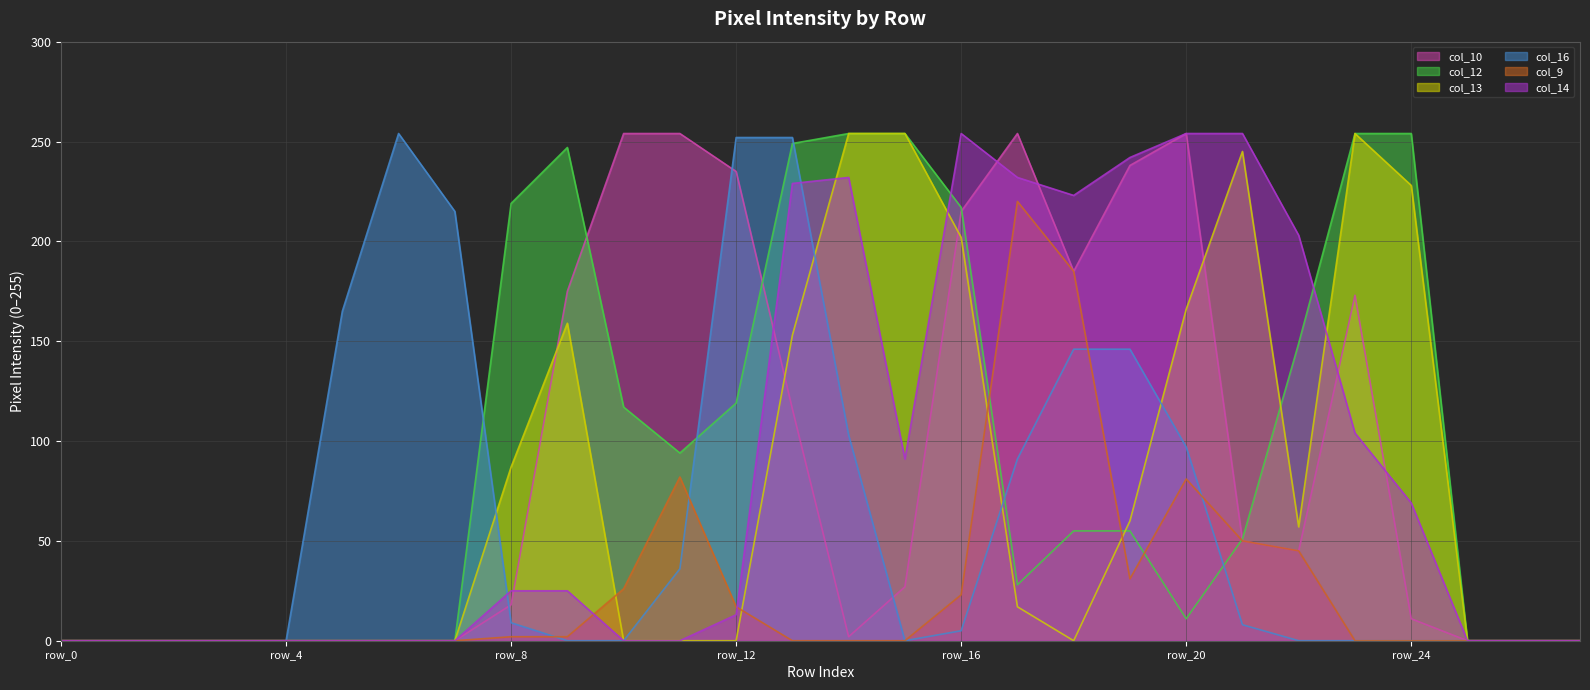

How many lines are shown in the chart?

6